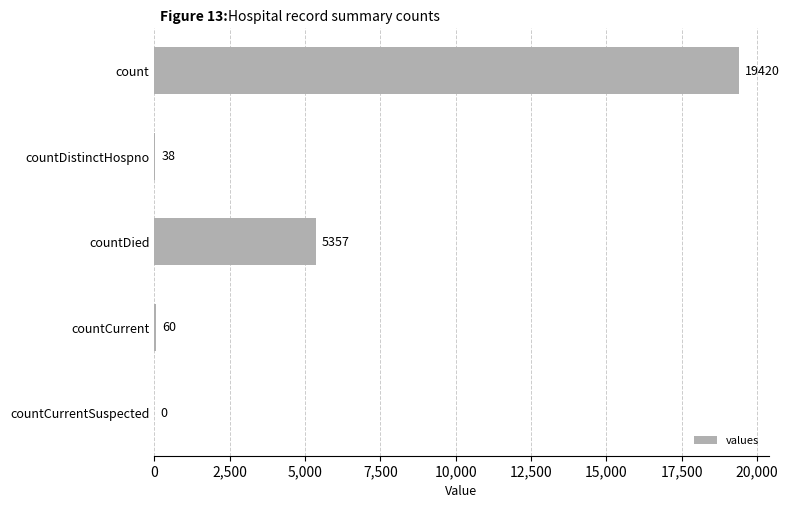

The value at countCurrentSuspected is 0. True or false?

True